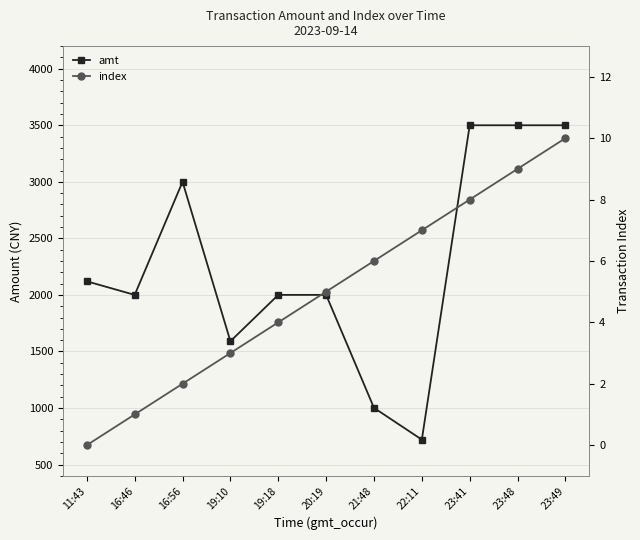

True or false: index and amt cross at least once.

False